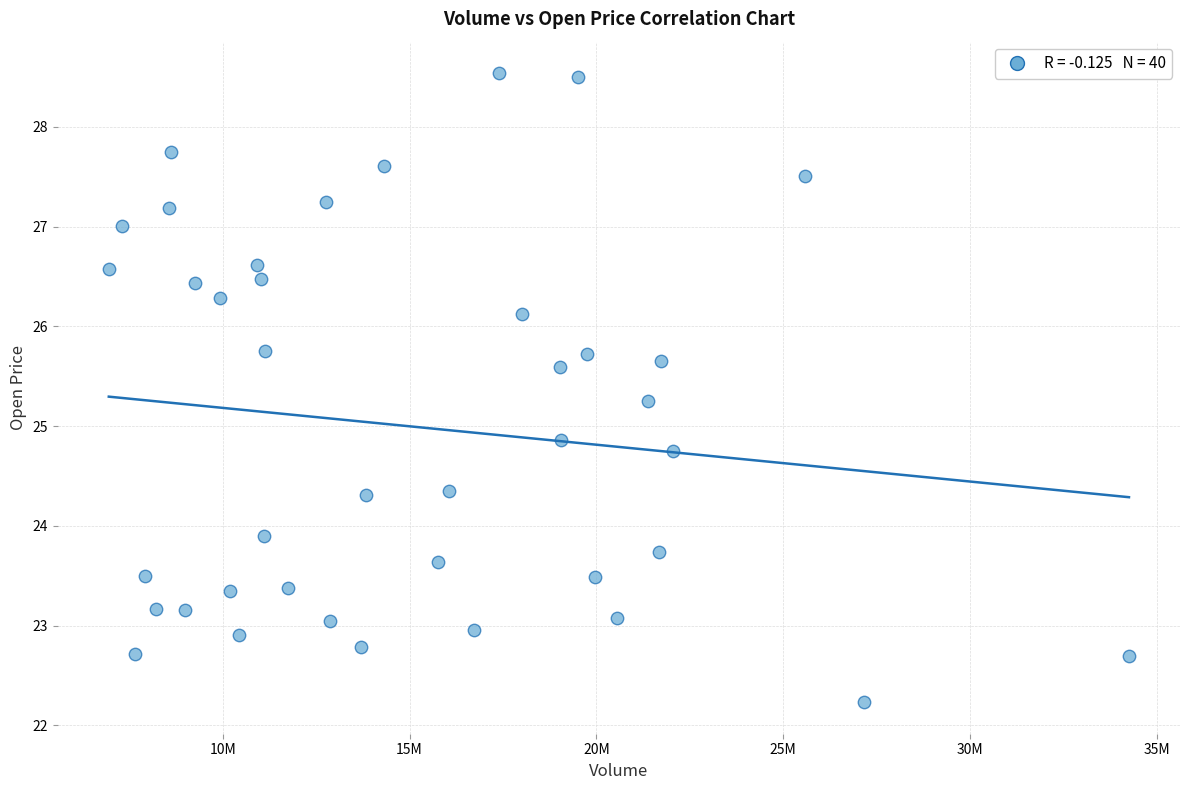

What is the range of X values (max minus min)?

27311200.0